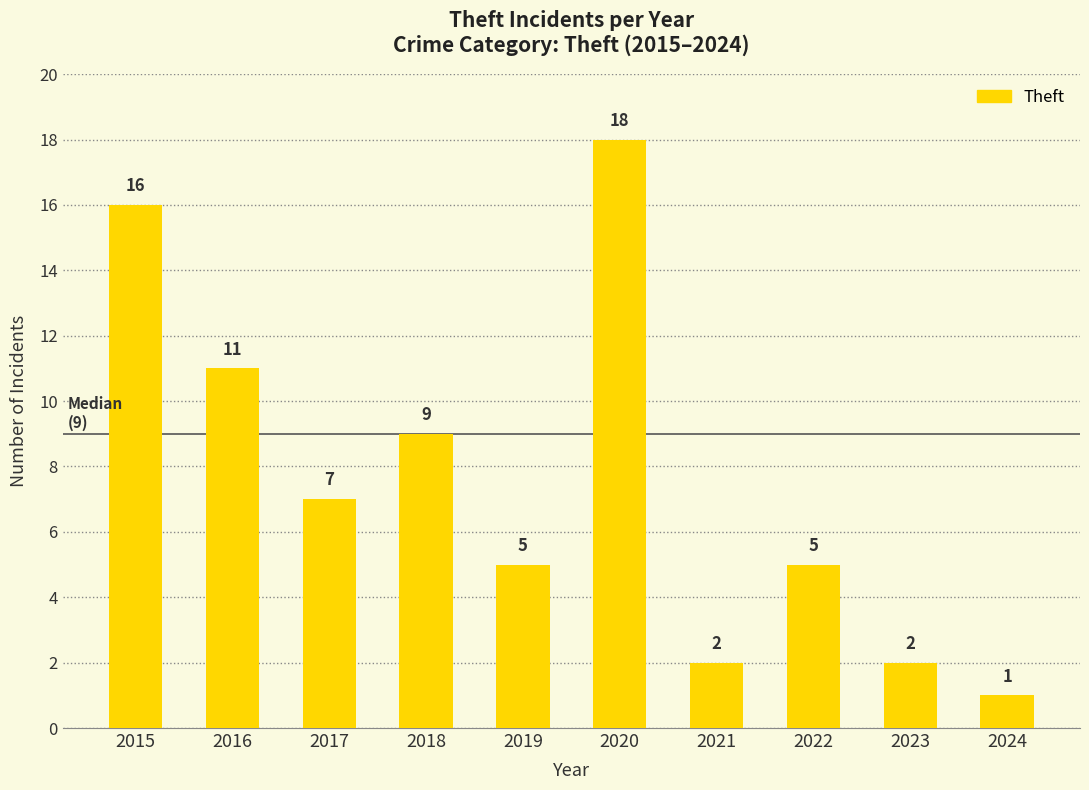

What is the difference between the maximum and second lowest values?

16